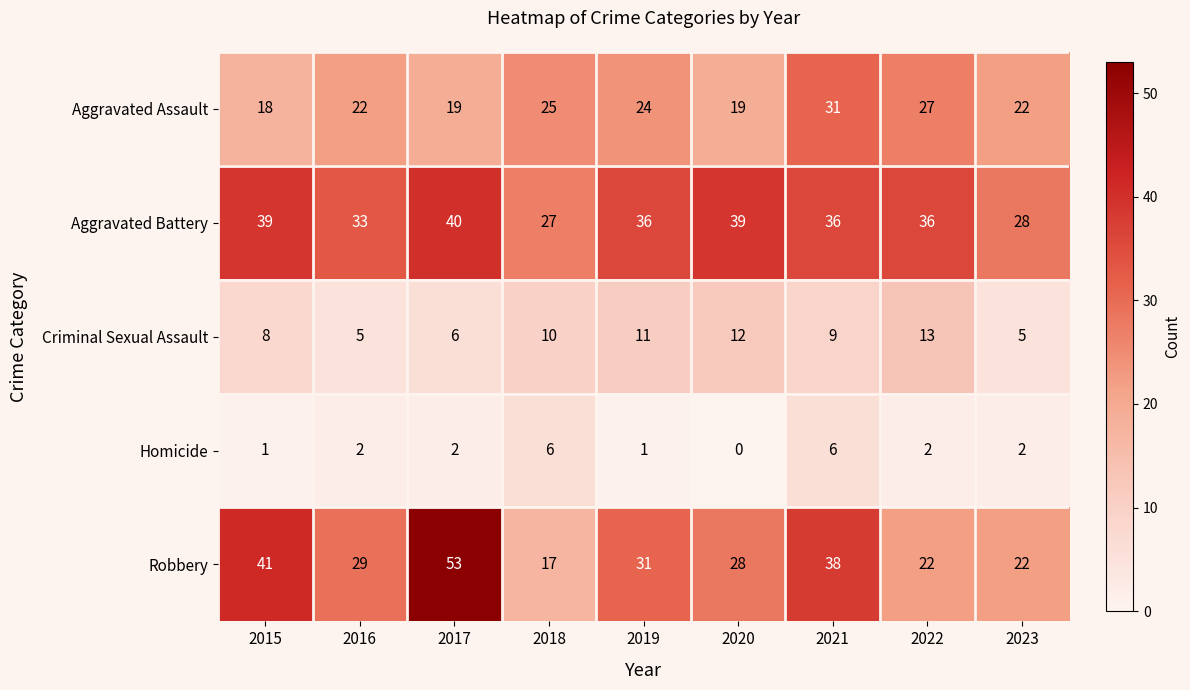

List the series in order of their peak value, lowest first.

Homicide, Criminal Sexual Assault, Aggravated Assault, Aggravated Battery, Robbery